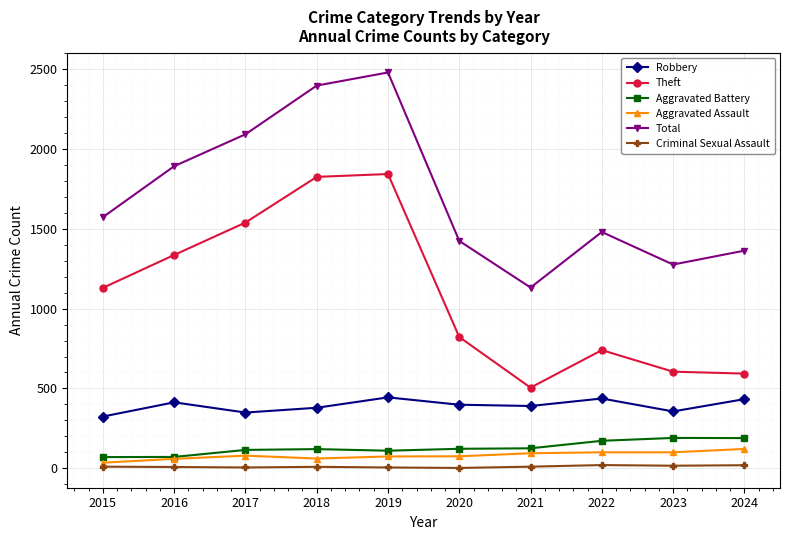

List the series in order of their peak value, highest first.

Total, Theft, Robbery, Aggravated Battery, Aggravated Assault, Criminal Sexual Assault